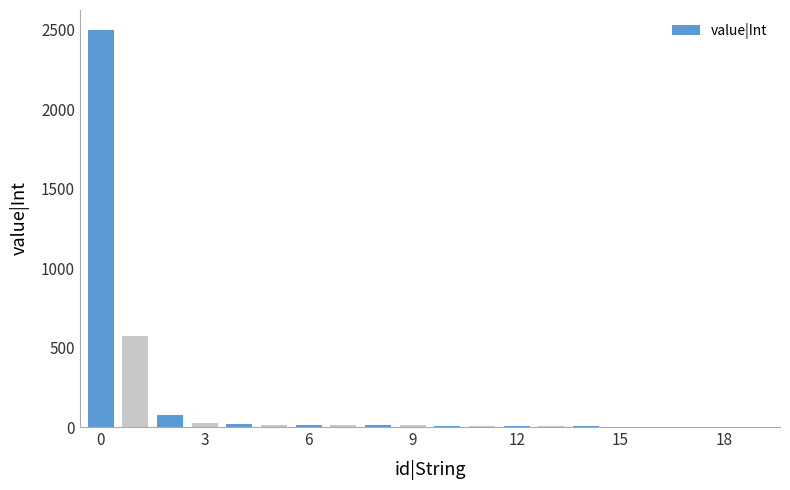

What is the sum of all values?

3299